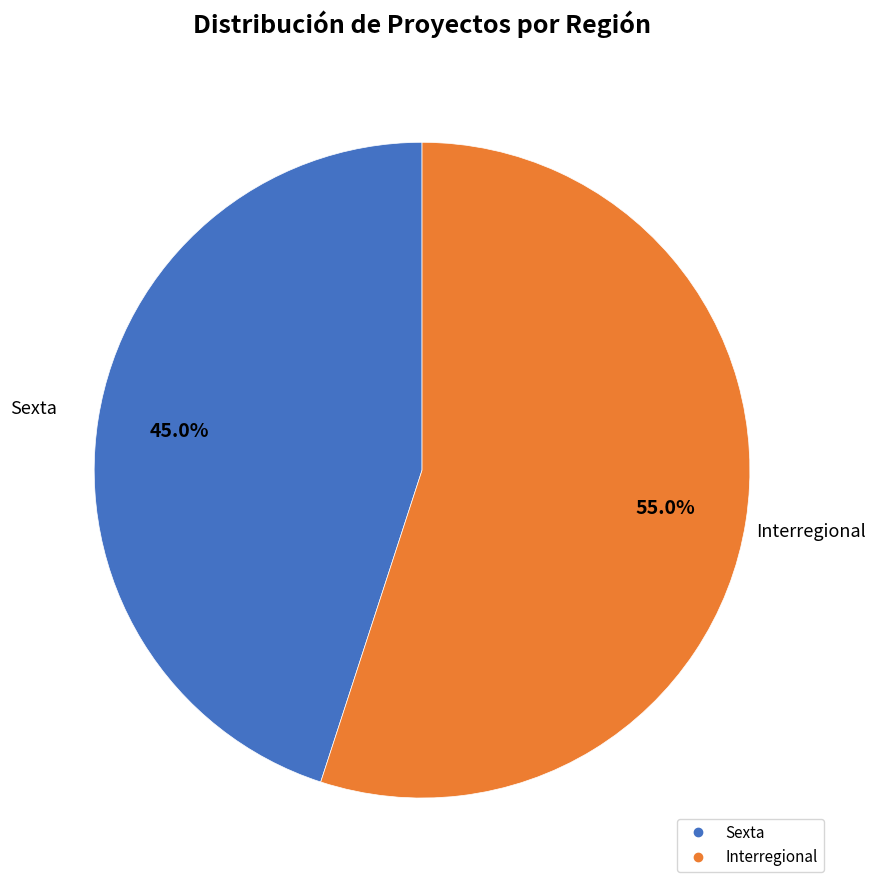

To the nearest percent, what is the combined percentage of Interregional and Sexta?

100%